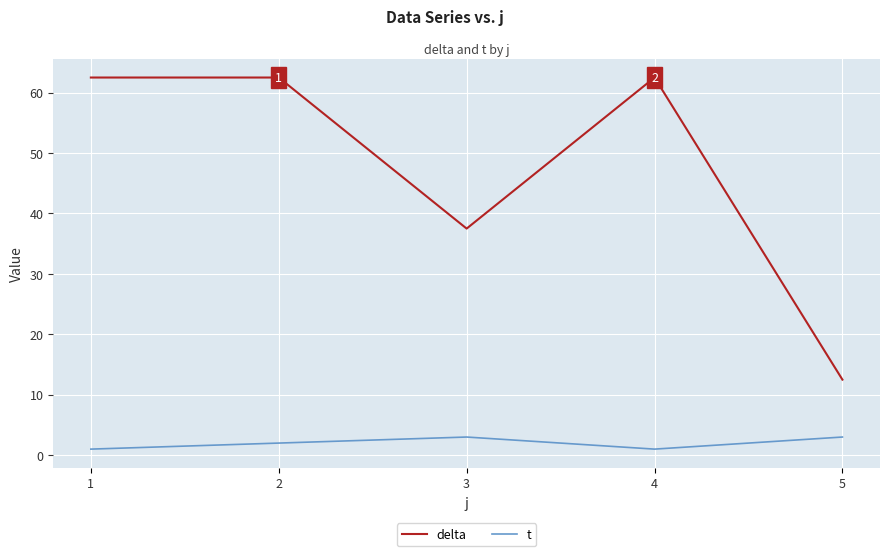

What is the difference between the maximum and minimum values in the t series?

2.0